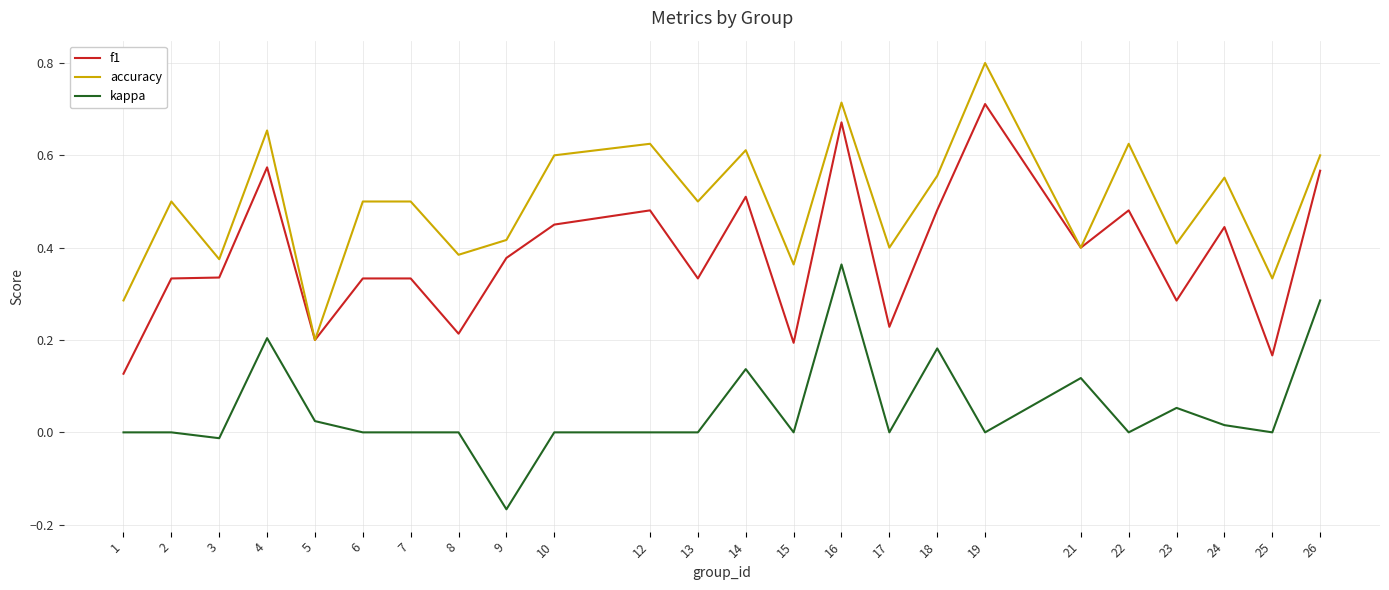

True or false: kappa has a value of 0.2 at 18.

True